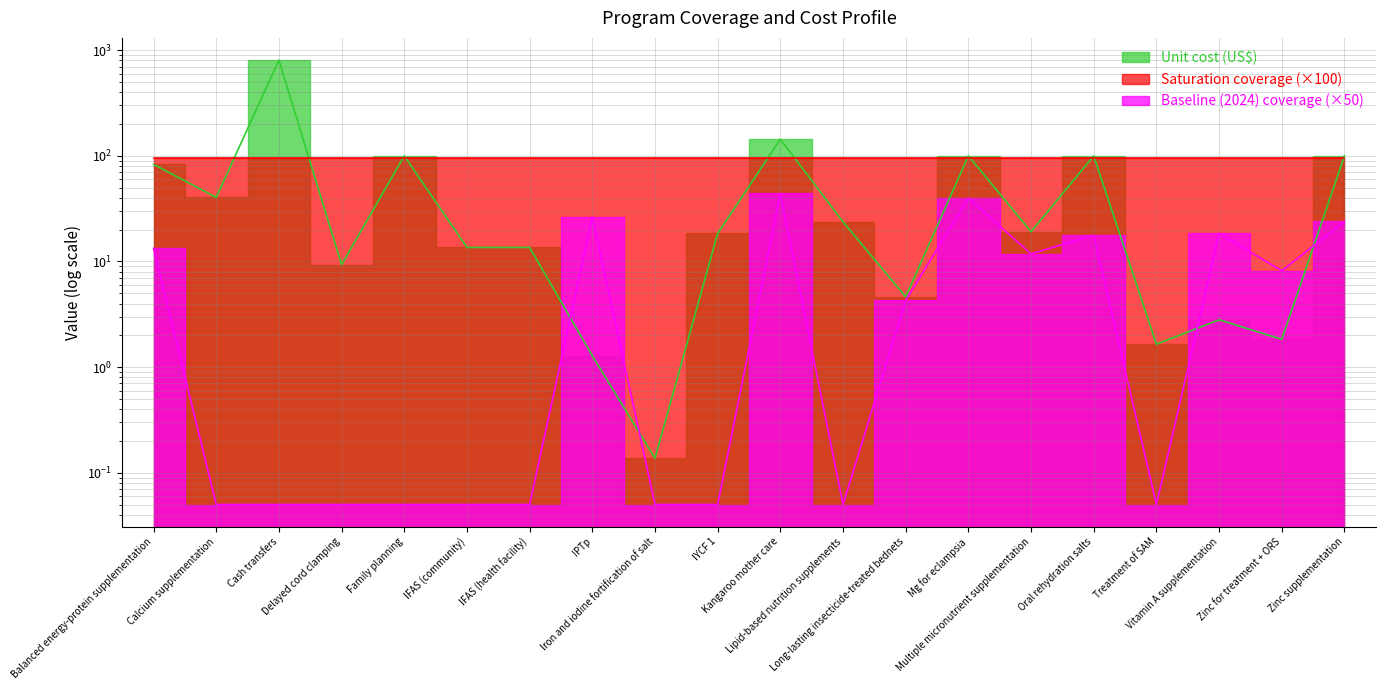

Where is Unit cost (US$) nearest to the value 403?

Kangaroo mother care